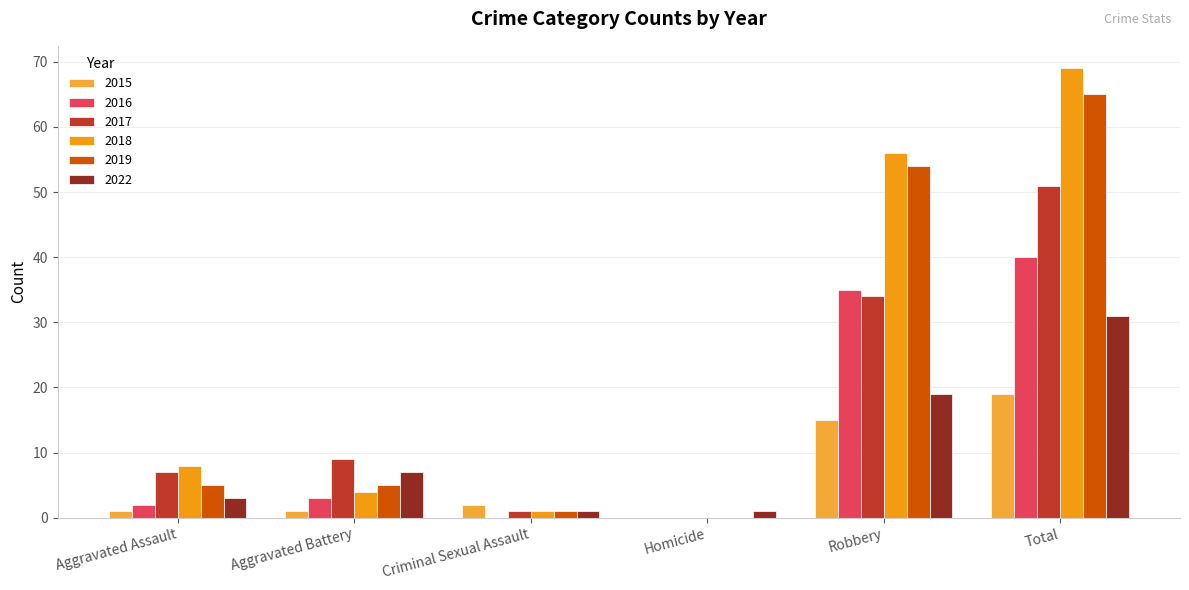

Does the chart contain stacked bars?

No